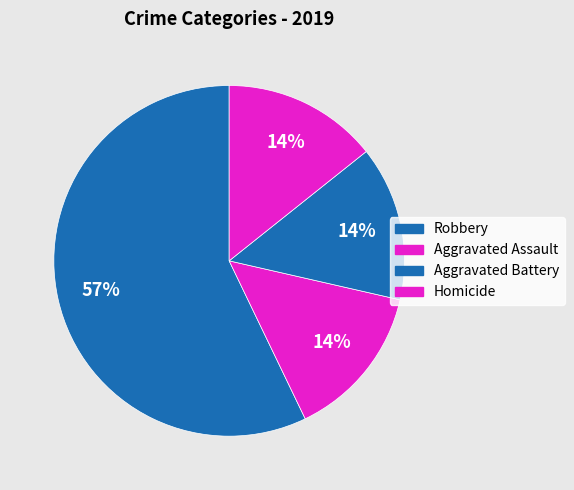

Is it true that Robbery is 52% of the pie?

False